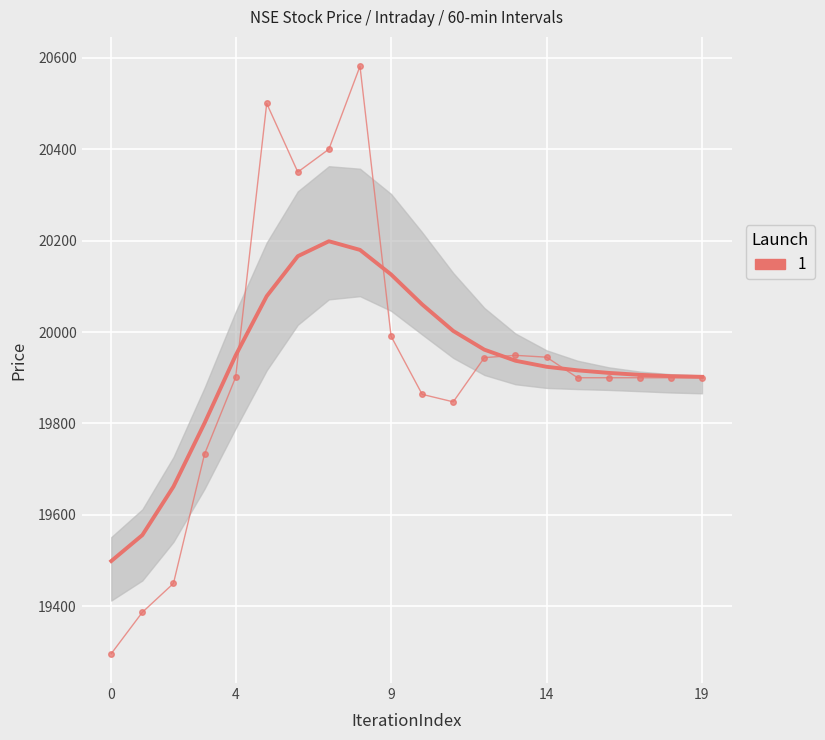

Where is the first local maximum for CLOSE (smoothed)?

7